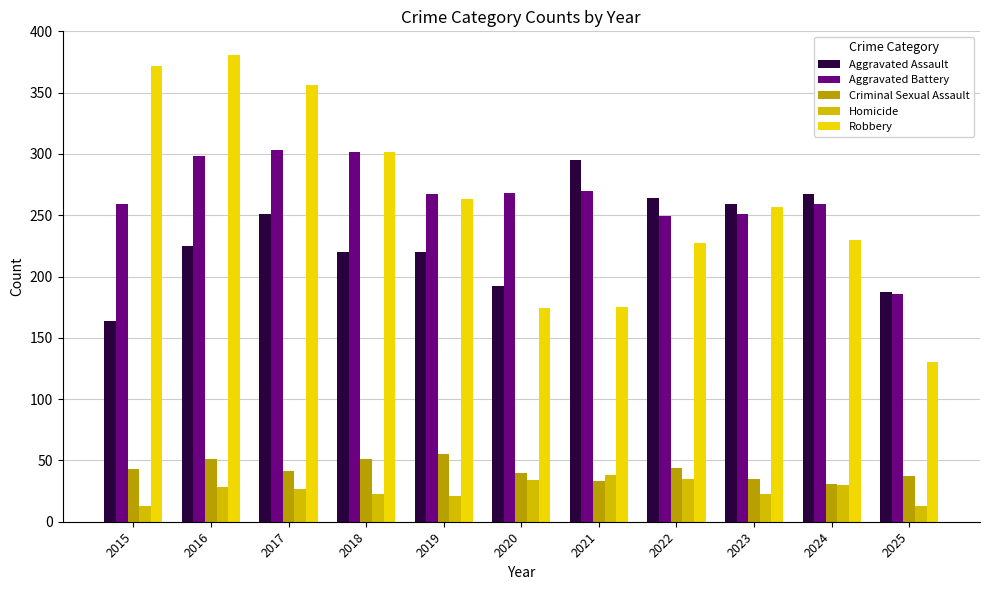

What is the sum of all Aggravated Assault values?

2544